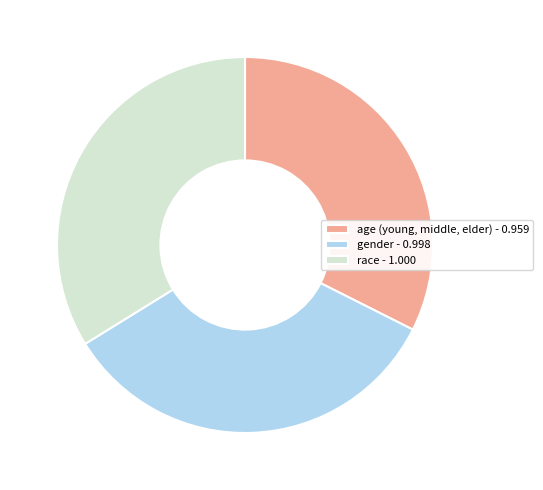

Between age (young, middle, elder) and race, which is larger?

race